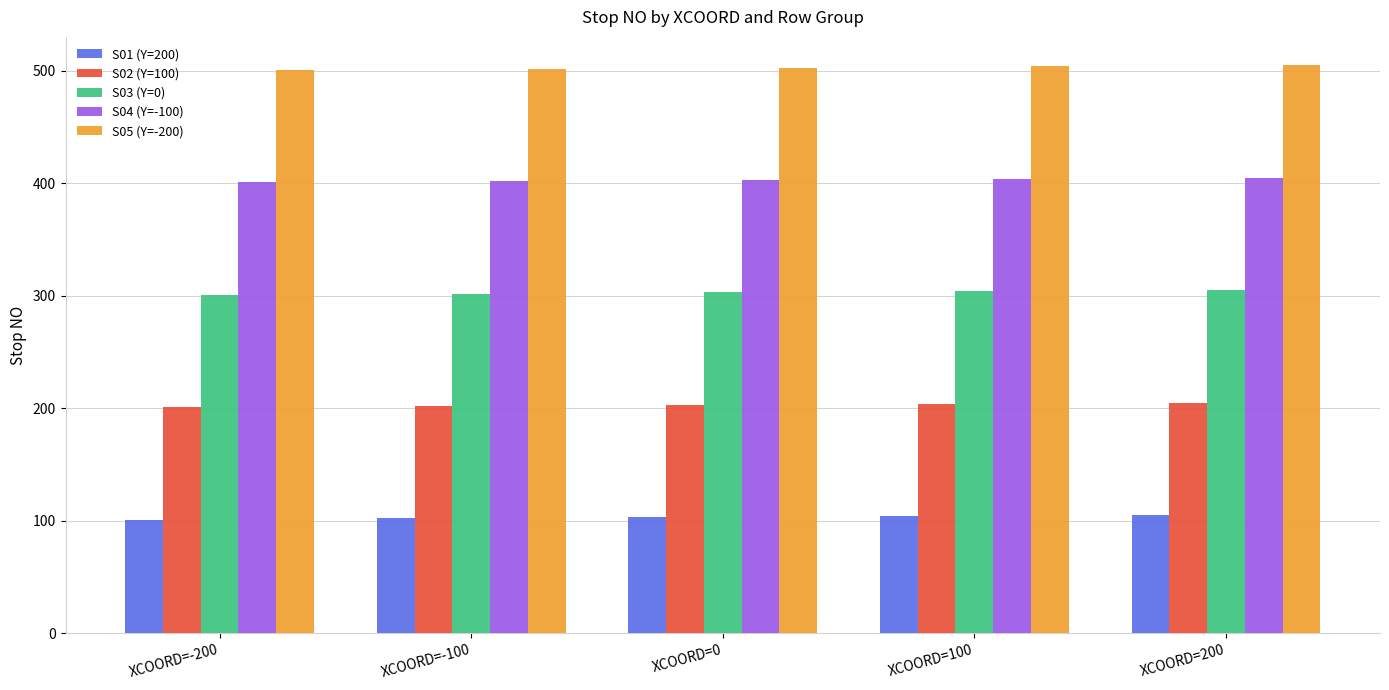

What is the value of the S04 (Y=-100) bar at the 2nd from the left?

402